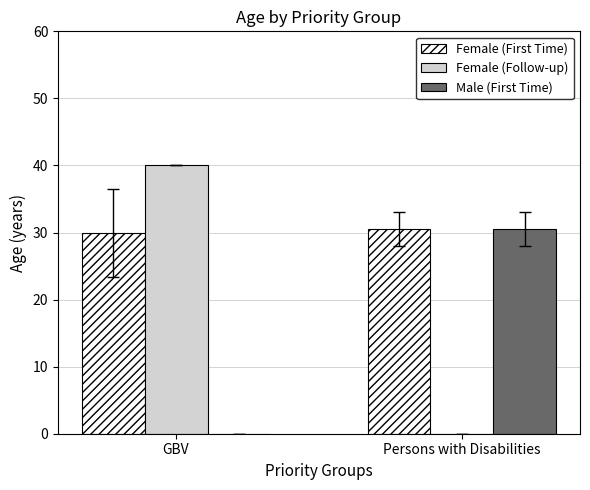

Between GBV and Persons with Disabilities, which series saw the biggest shift?

Female (Follow-up)